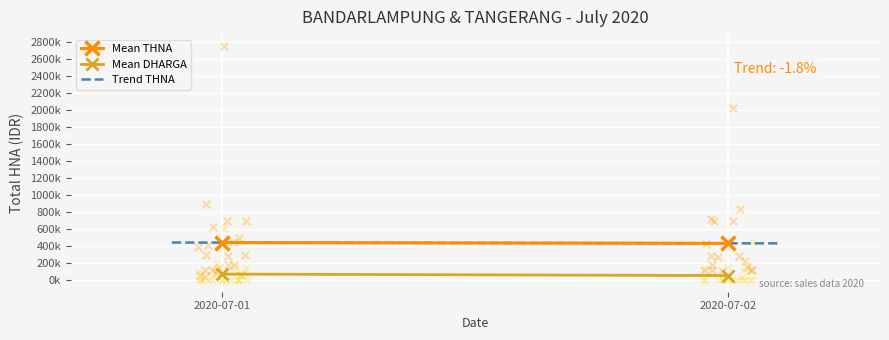

At which category is the sum across all series the highest?

2020-07-01